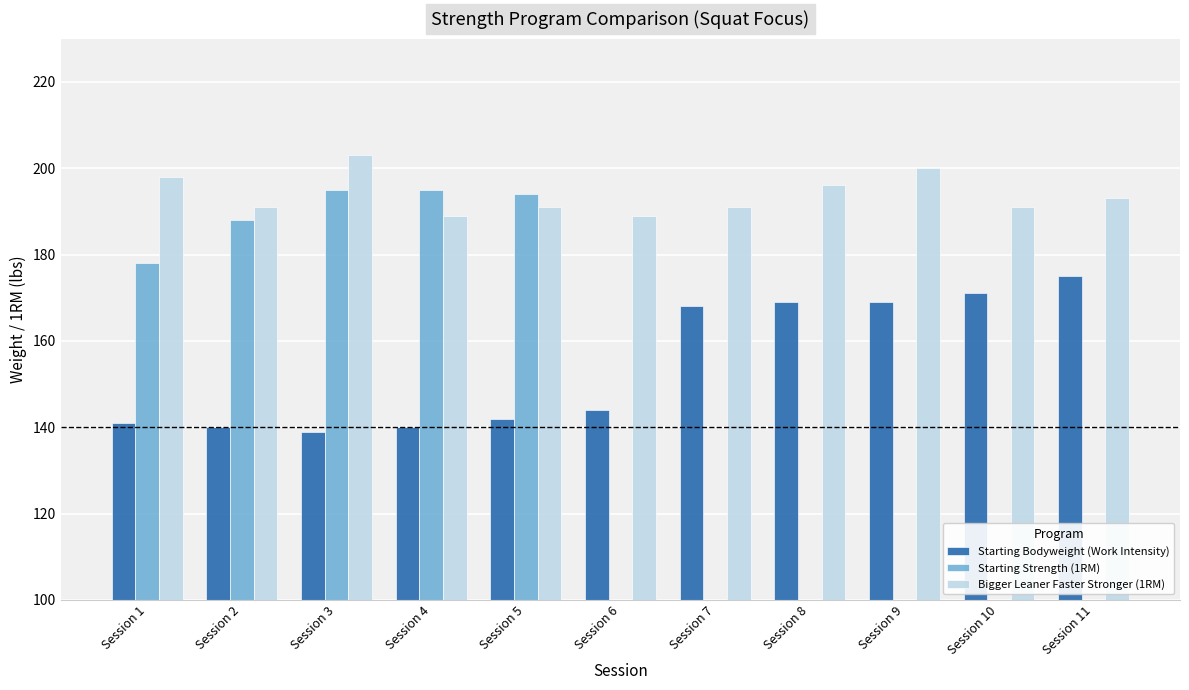

Is the value of Starting Bodyweight (Work Intensity) at Session 9 greater than the value of Bigger Leaner Faster Stronger (1RM) at Session 8?

No